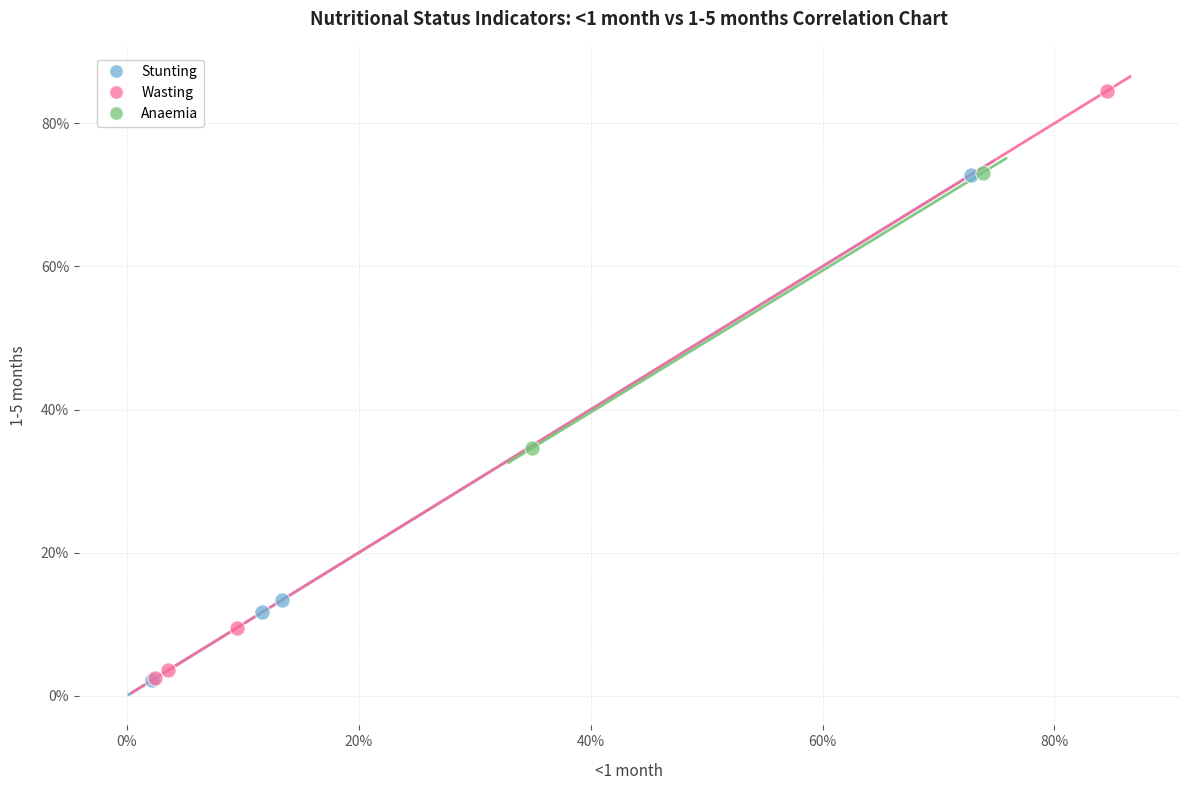

Which series has the largest Y range (max minus min)?

Wasting